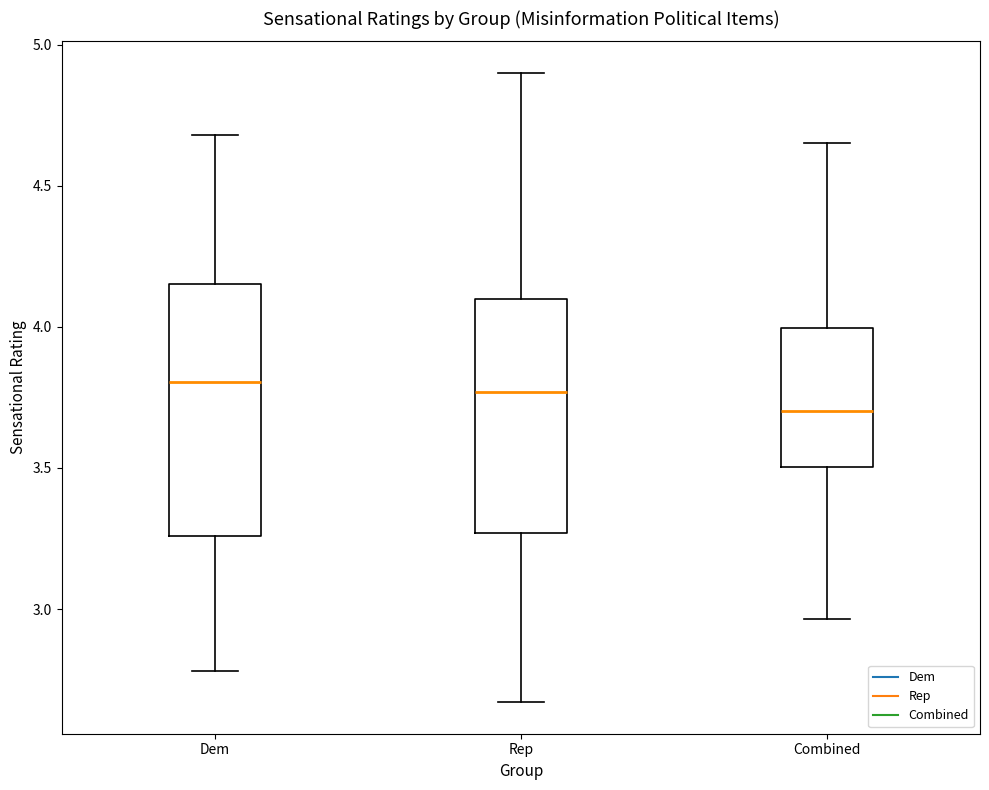

Which box is the tallest, from its lower edge to its upper edge?

Dem